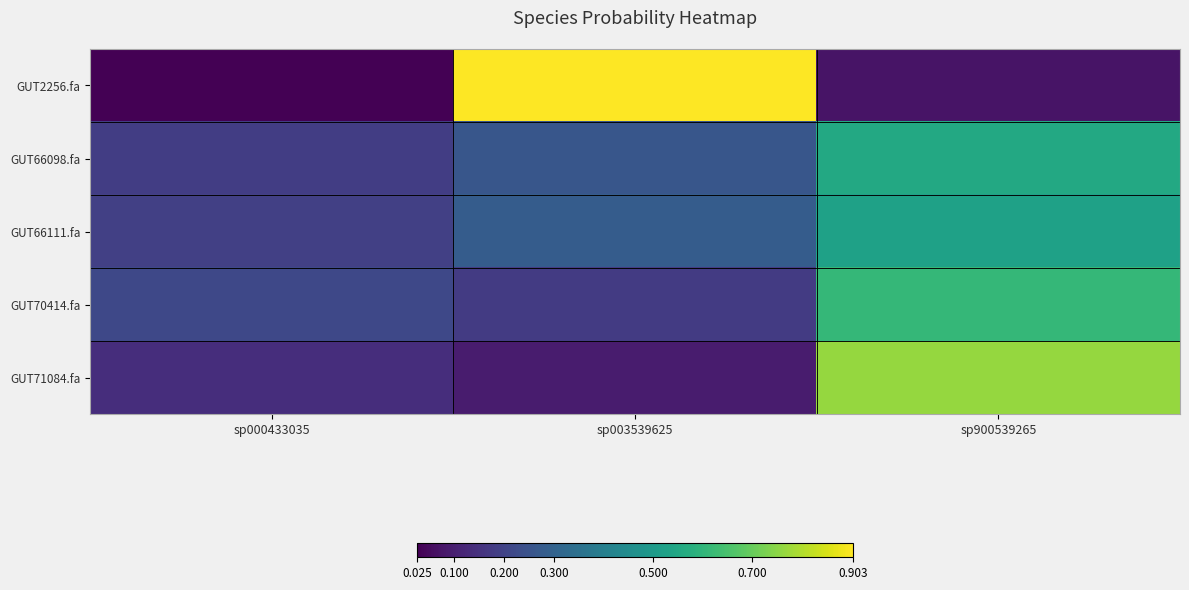

At how many categories does at least one series exceed 0?

3